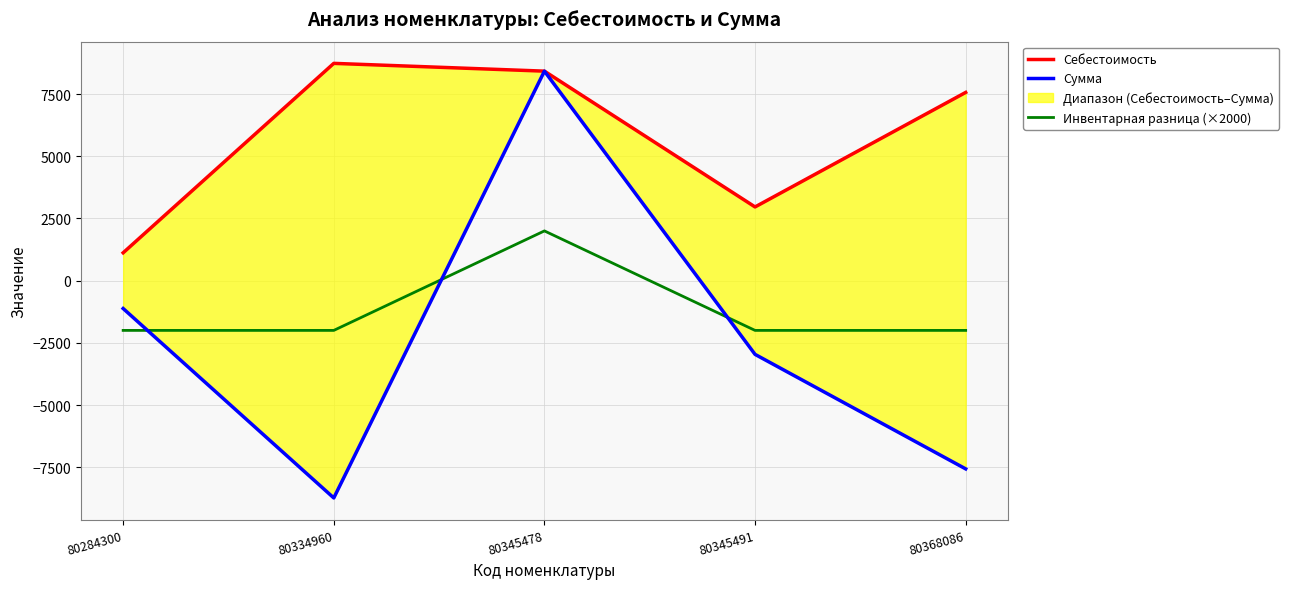

How many values in the Себестоимость series are below 7568?

2